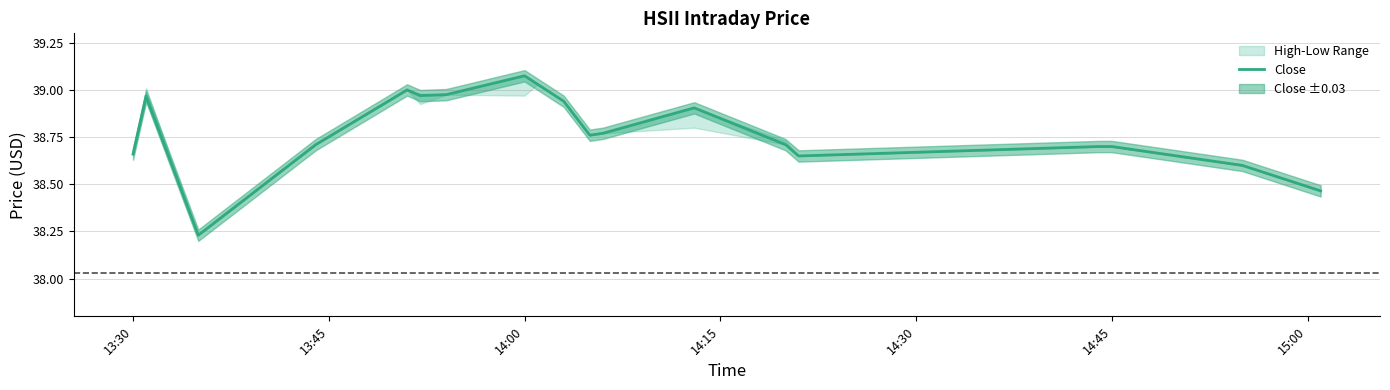

What is the value of the 11th point from the left?

38.8